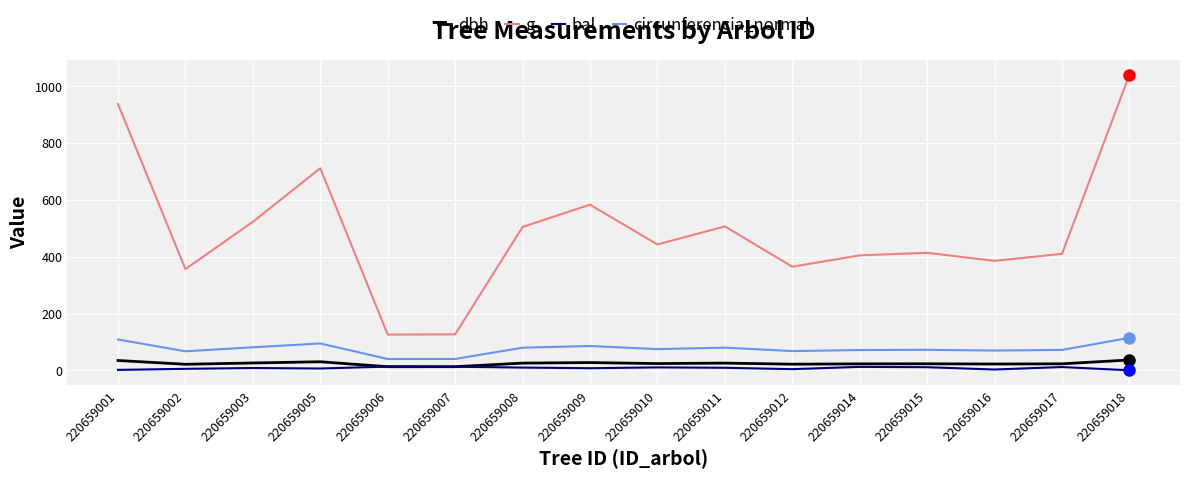

What are all the series names shown in the legend?

dbh, g, bal, circunferencia_normal